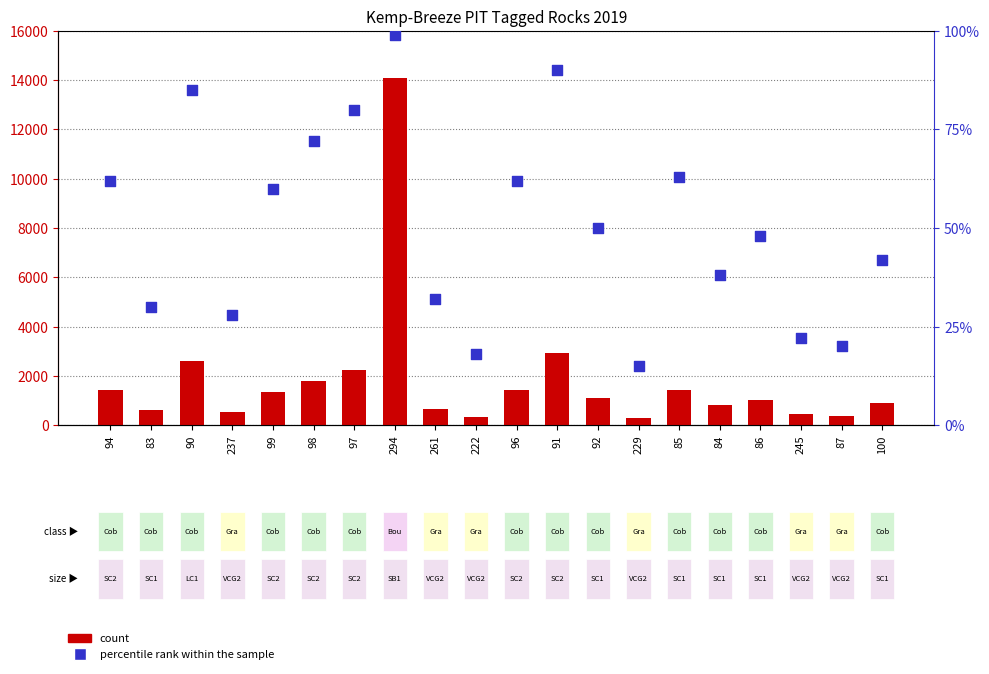

Which series has the largest total across all categories?

count